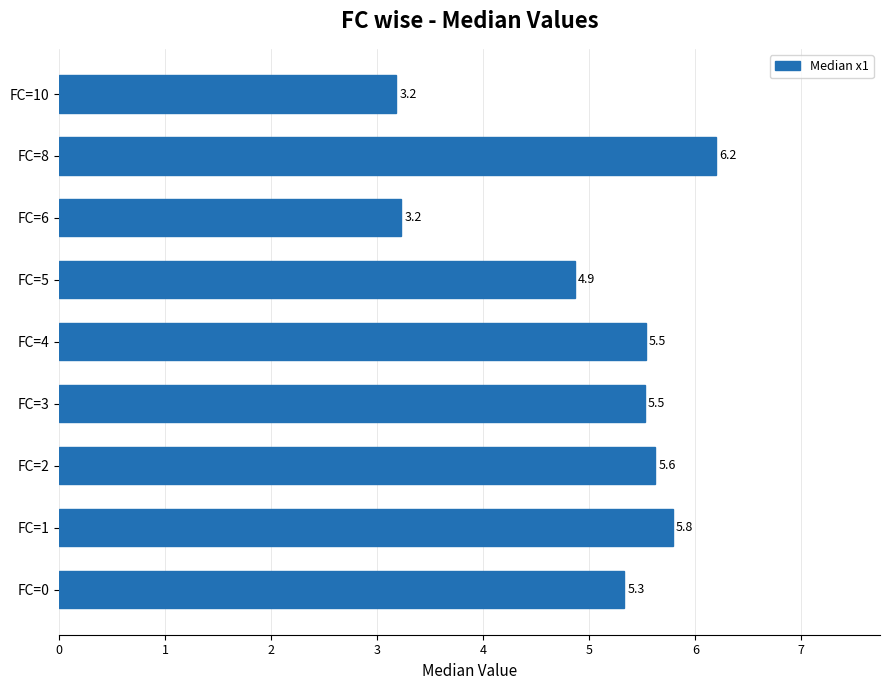

What is the minimum value shown in the chart?

3.2